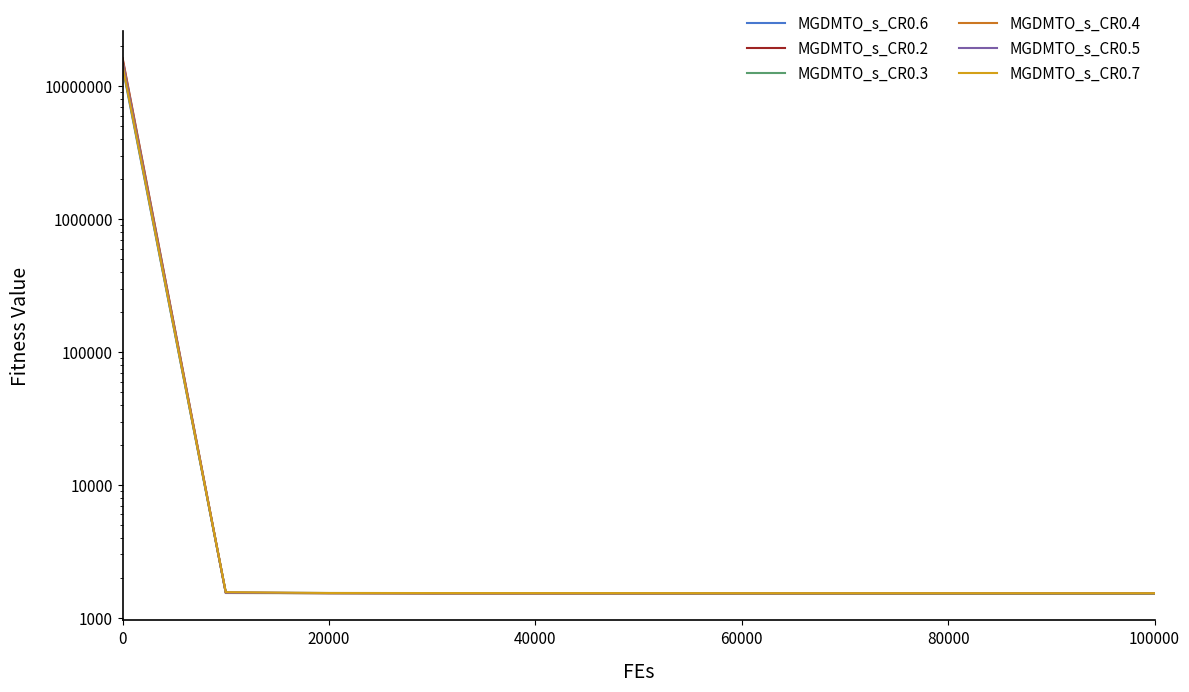

Which series has the widest spread of values?

MGDMTO_s_CR0.2